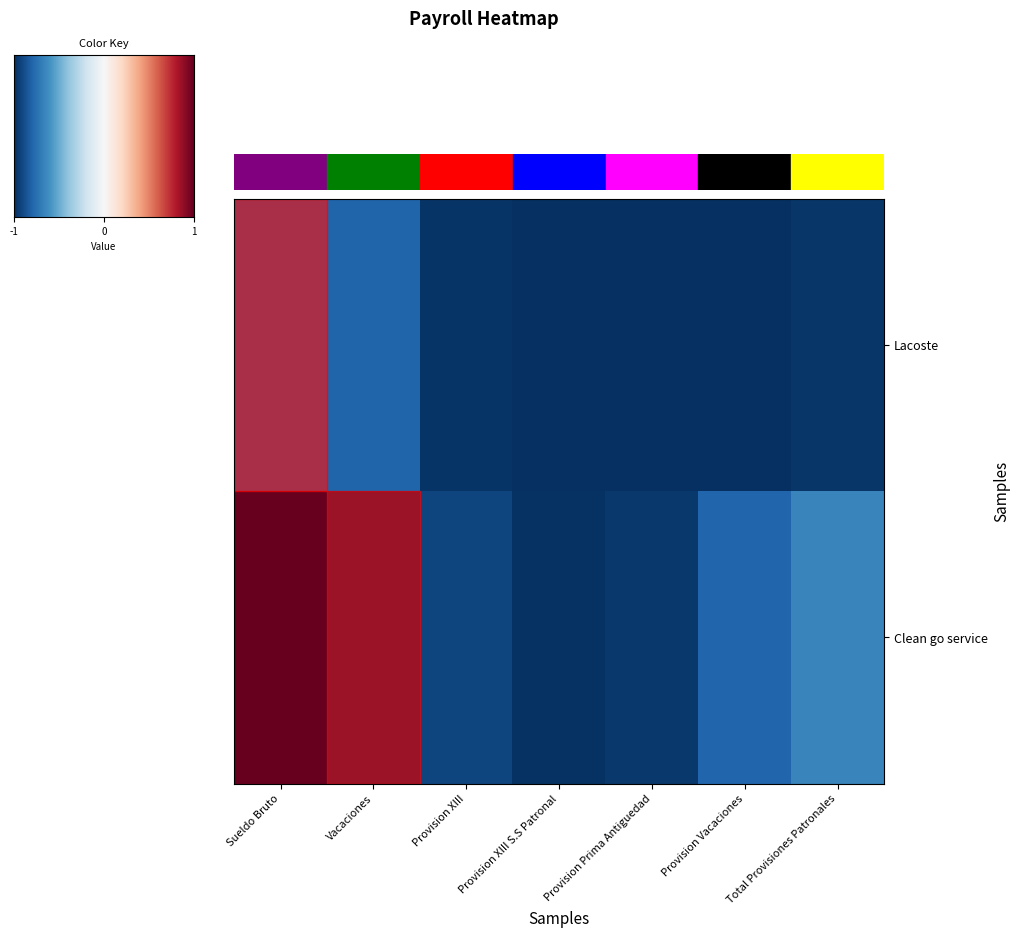

Reading left to right, list all the values displayed in this chart.

Lacoste: Sueldo Bruto=-0.7	Vacaciones=-0.8	Provision XIII=-1.0	Provision XIII S.S Patronal=-1.0	Provision Prima Antiguedad=-1.0	Provision Vacaciones=-1.0	Total Provisiones Patronales=-1.0
Clean go service: Sueldo Bruto=1.0	Vacaciones=-1.0	Provision XIII=-0.9	Provision XIII S.S Patronal=-1.0	Provision Prima Antiguedad=-1.0	Provision Vacaciones=-0.8	Total Provisiones Patronales=-0.7